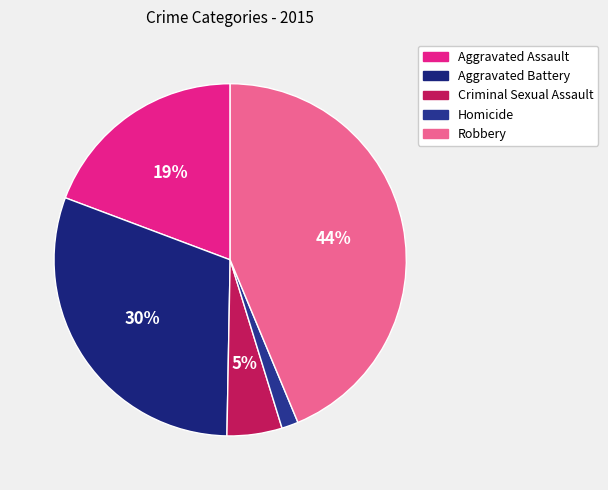

To the nearest percent, what percentage of the pie is Robbery?

44%